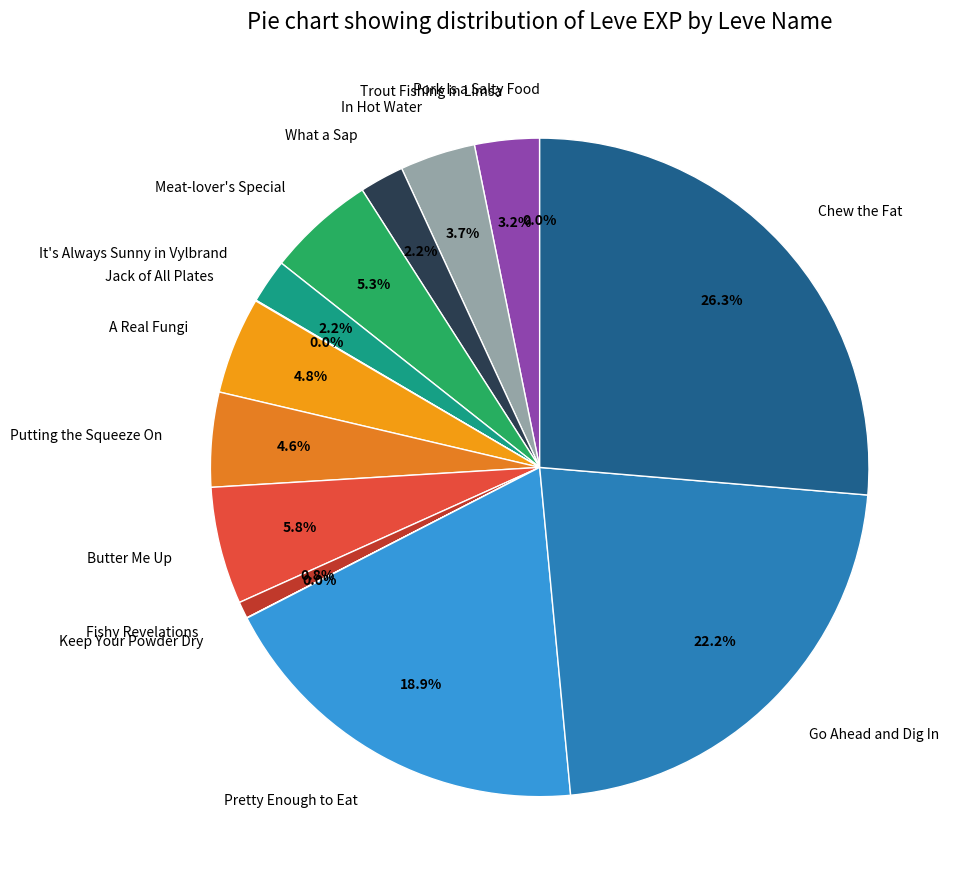

Between A Real Fungi and Fishy Revelations, which is larger?

A Real Fungi